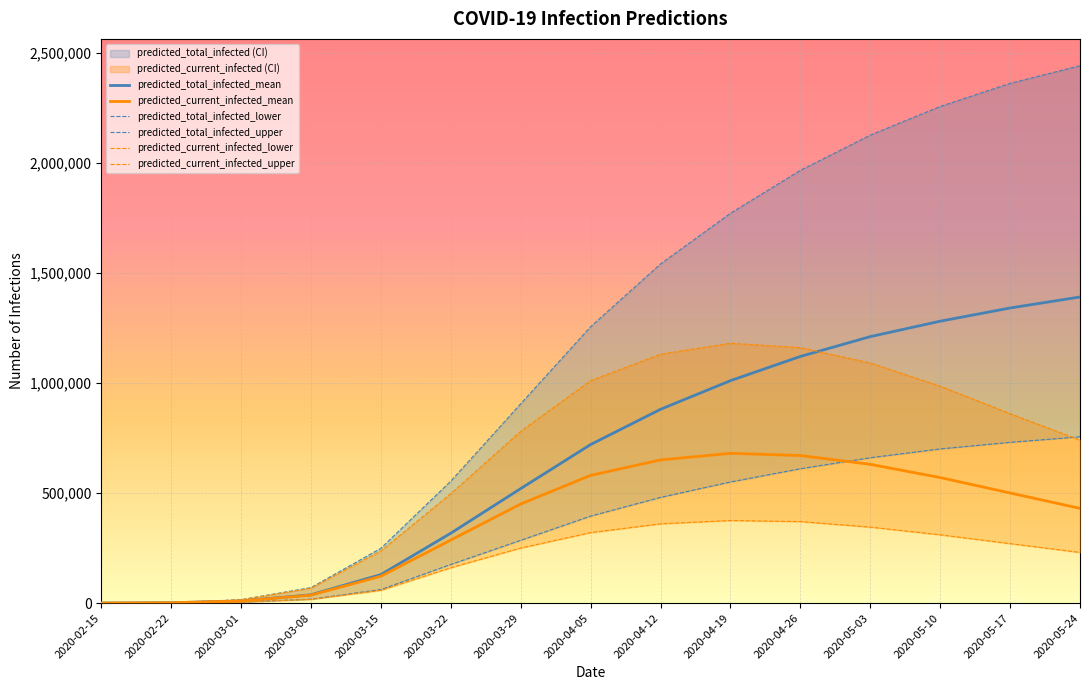

Rank the series at 2020-03-22 from highest to lowest value.

predicted_total_infected_upper, predicted_current_infected_upper, predicted_total_infected_mean, predicted_current_infected_mean, predicted_total_infected_lower, predicted_current_infected_lower